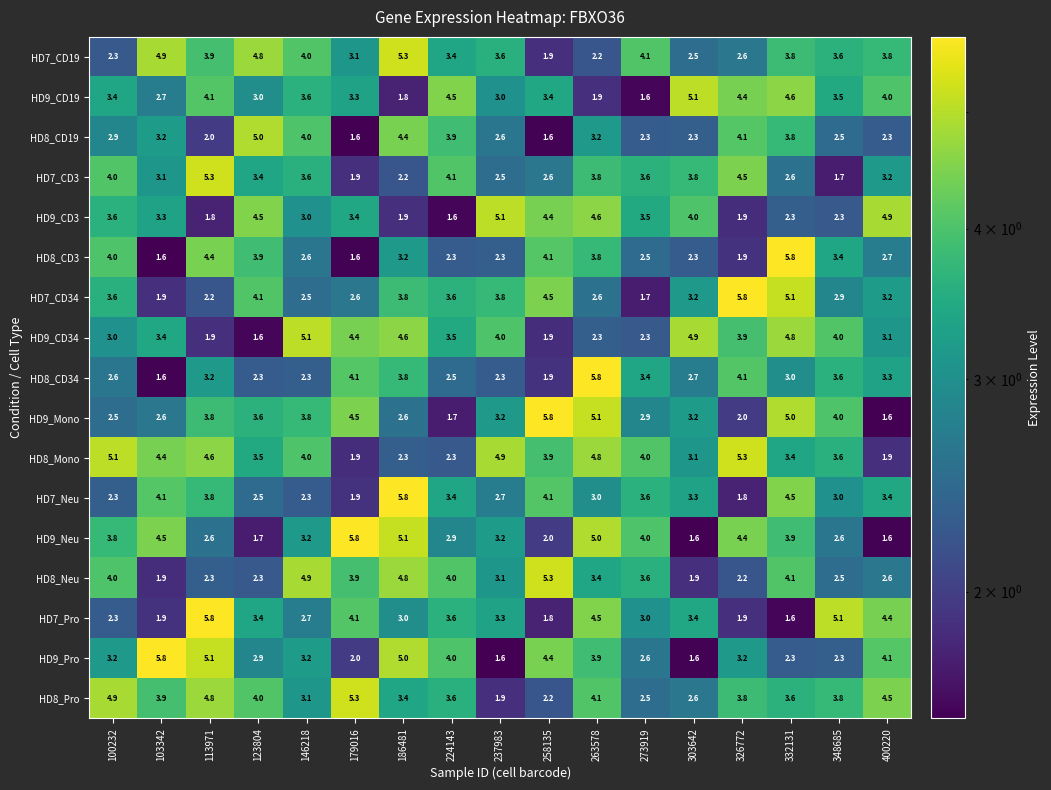

What is the total value across all series at 400220?

54.6